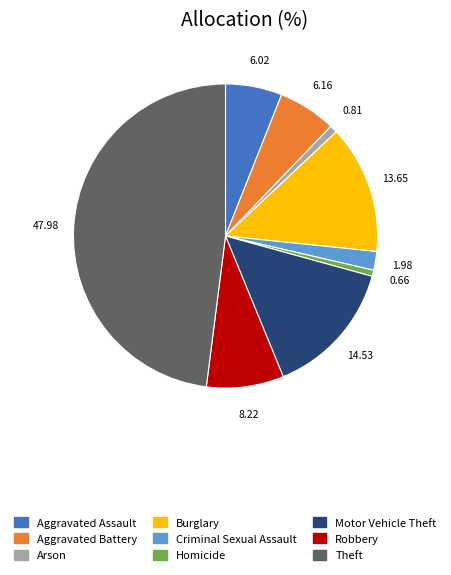

Is it true that Criminal Sexual Assault is 2% of the pie?

True